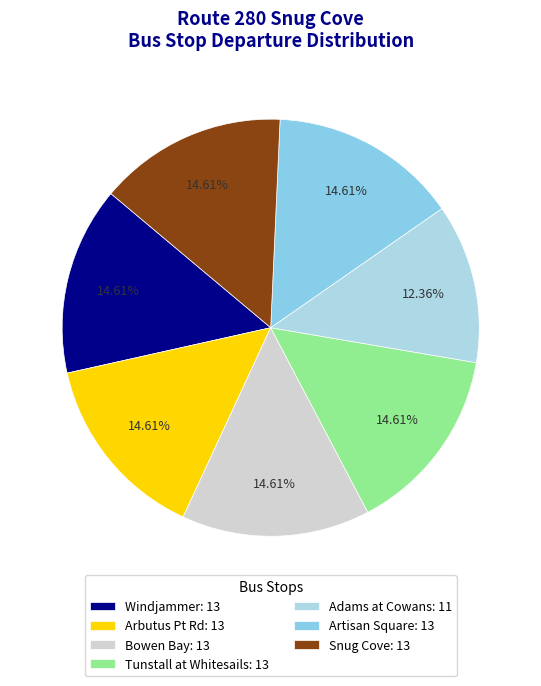

What is the ratio of the value at Bowen Bay to the value at Artisan Square?

1.0